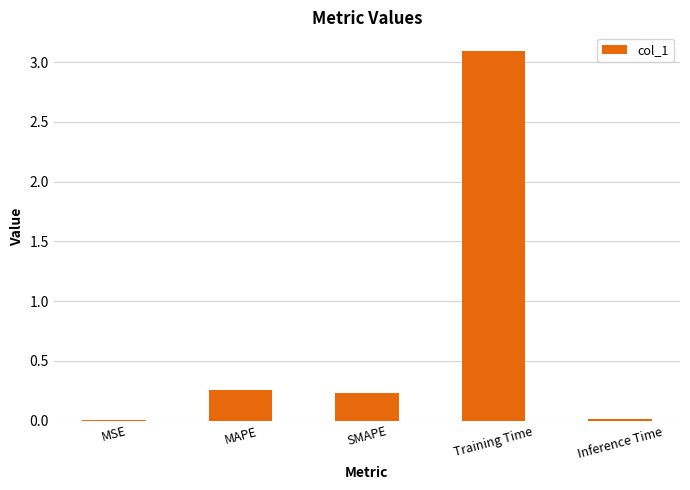

True or false: the data shows 4.9 at Training Time.

False